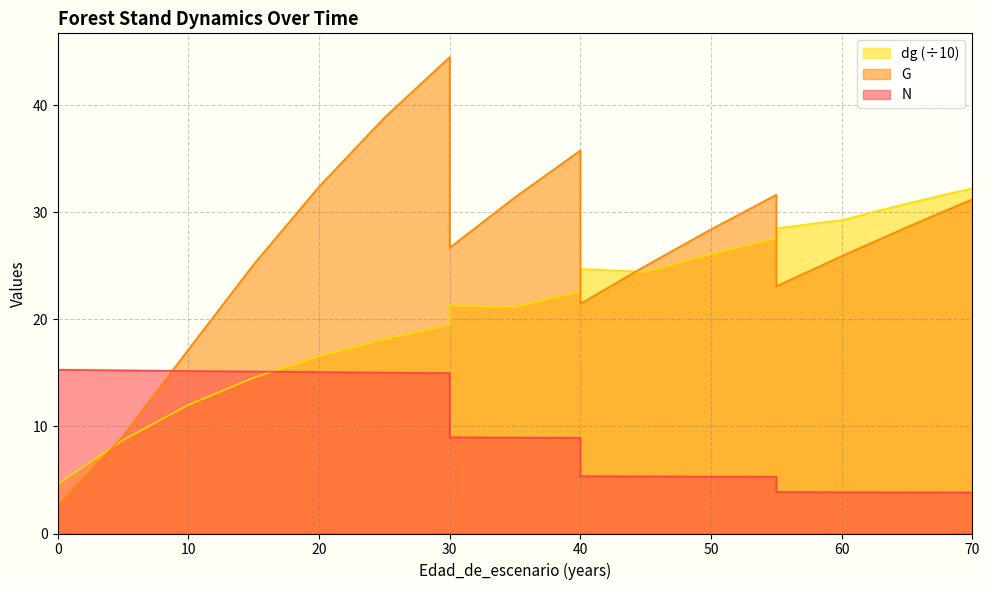

Where does the G series first go above 26?

20